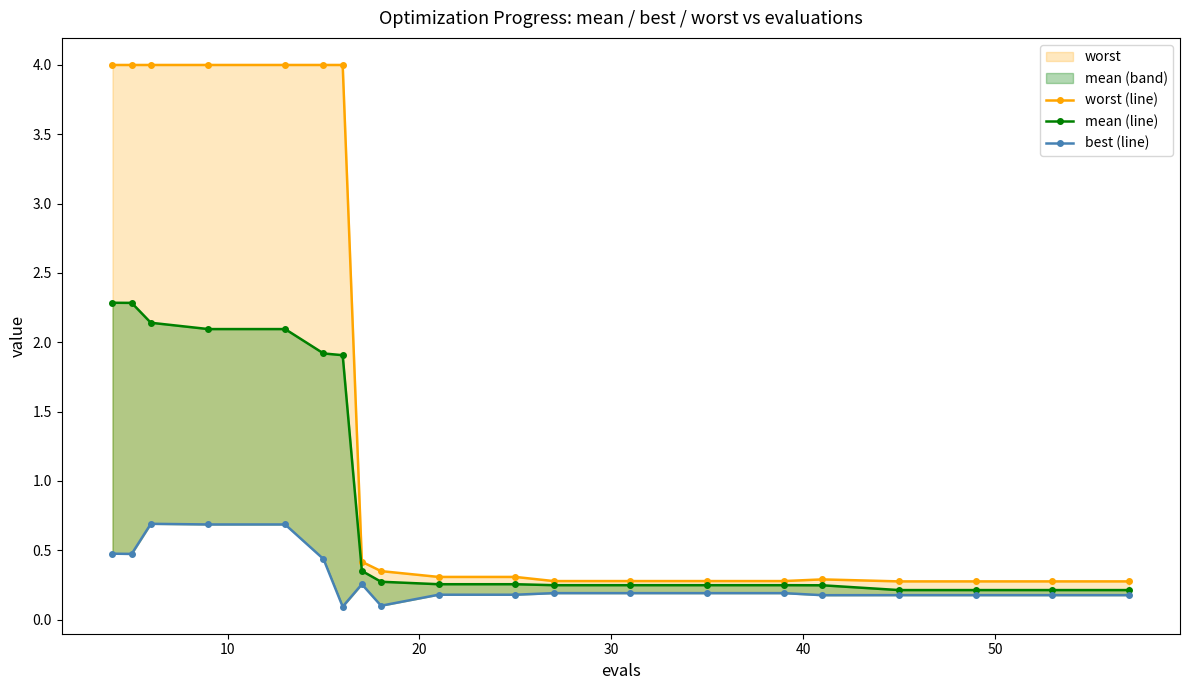

Which series has the largest total across all categories?

worst (line)